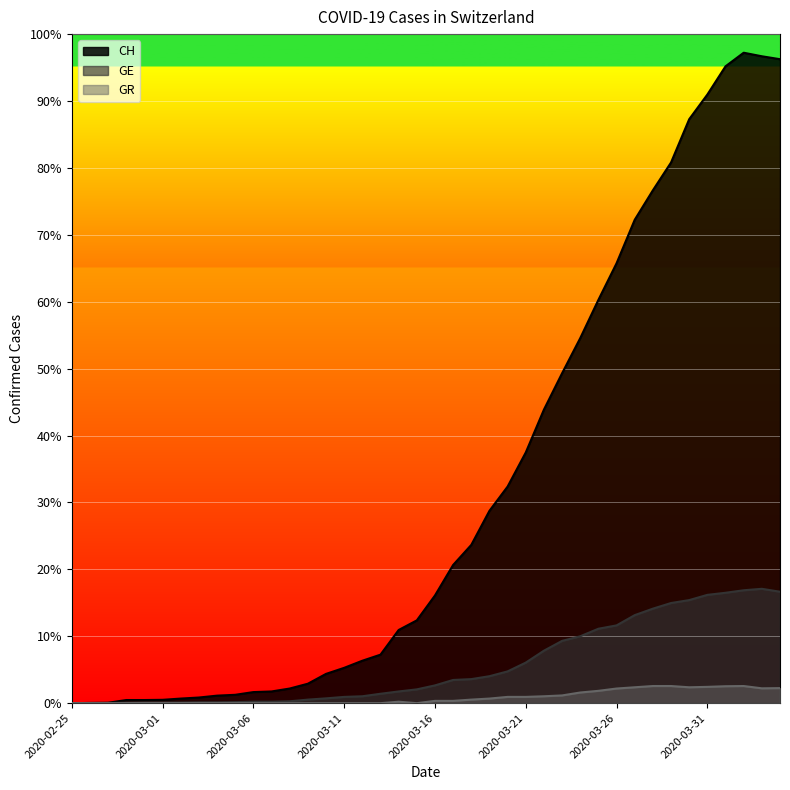

How many lines are shown in the chart?

3